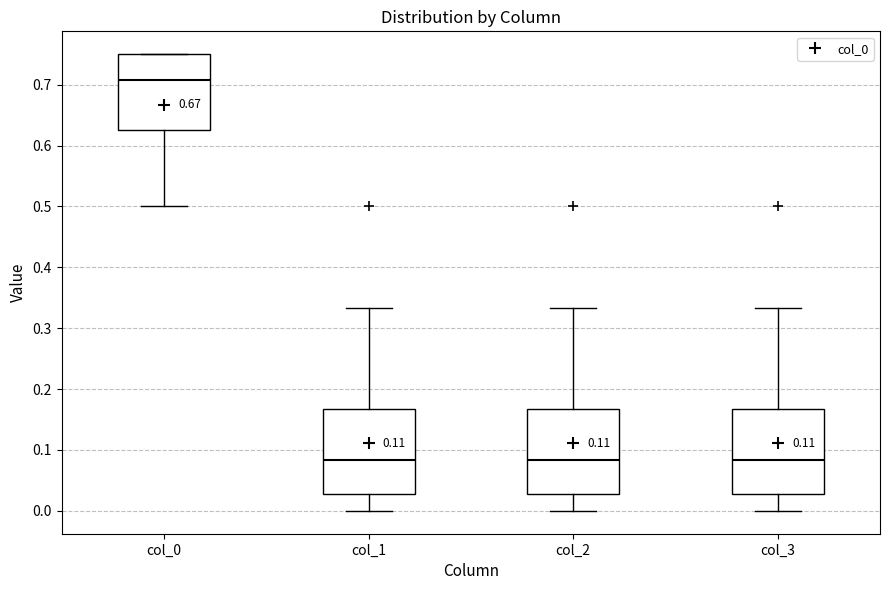

Reading left to right, transcribe this box plot: for each box, give where its median line is, the range the box spans, and where its two whiskers end, as read against the y-axis. The values are not printed on the chart, so give them approximately, as read against the axis.

col_0: median 0.71, box 0.63 to 0.75, whiskers 0.50 to 0.75
col_1: median 0.08, box 0.03 to 0.17, whiskers 0.00 to 0.33
col_2: median 0.08, box 0.03 to 0.17, whiskers 0.00 to 0.33
col_3: median 0.08, box 0.03 to 0.17, whiskers 0.00 to 0.33